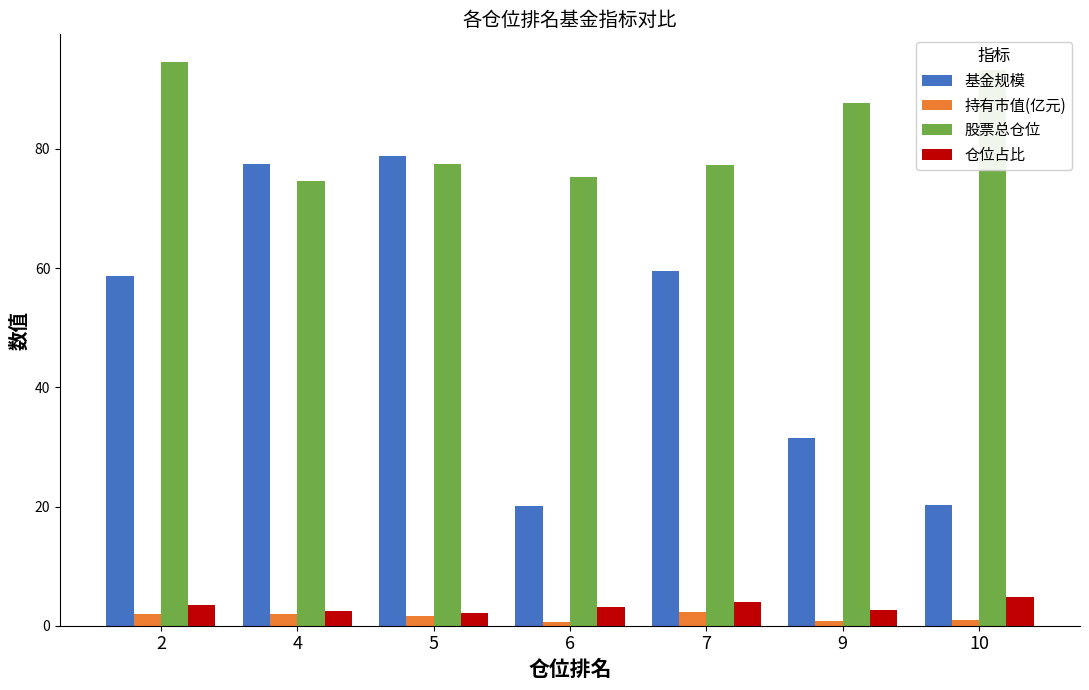

What is the value of the 基金规模 bar at the 4th from the left?

20.2